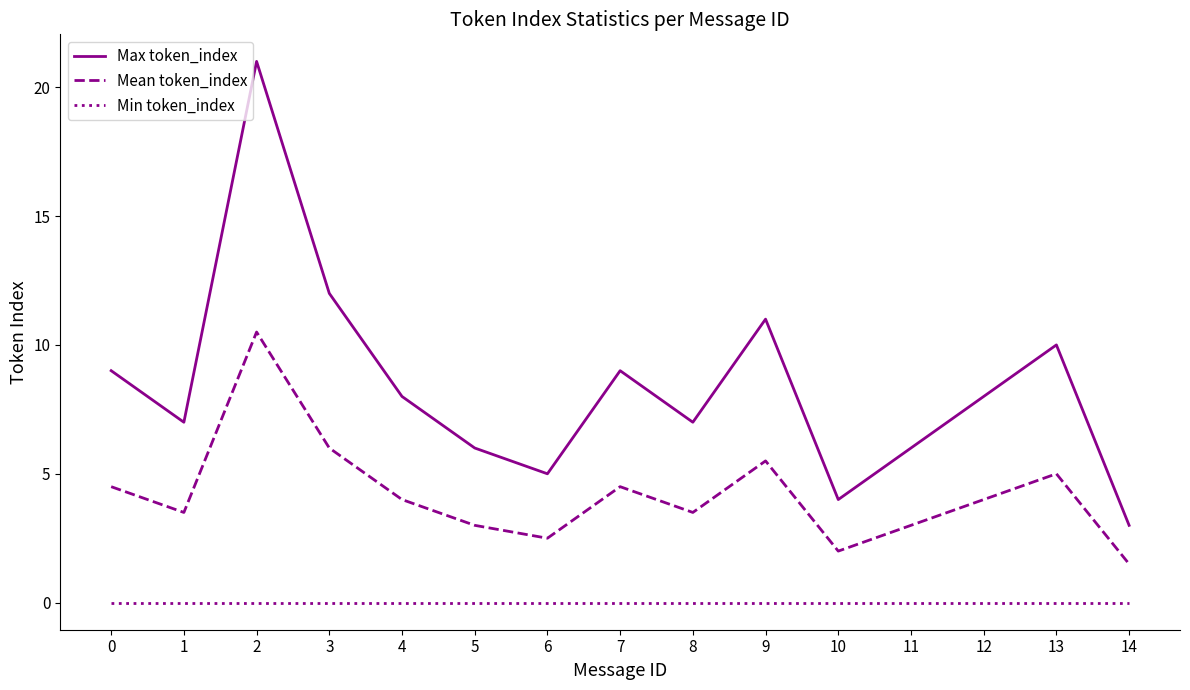

True or false: Min token_index has a value of 0.0 at 3.

True